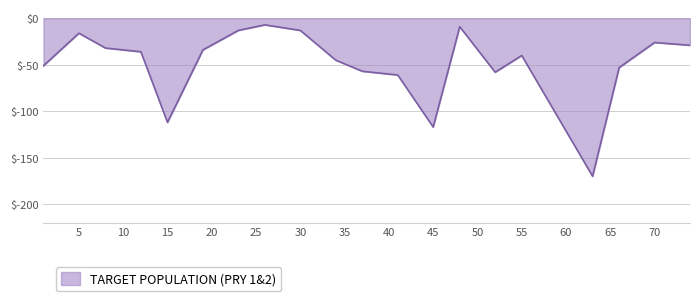

What is the maximum value shown in the chart?

-7